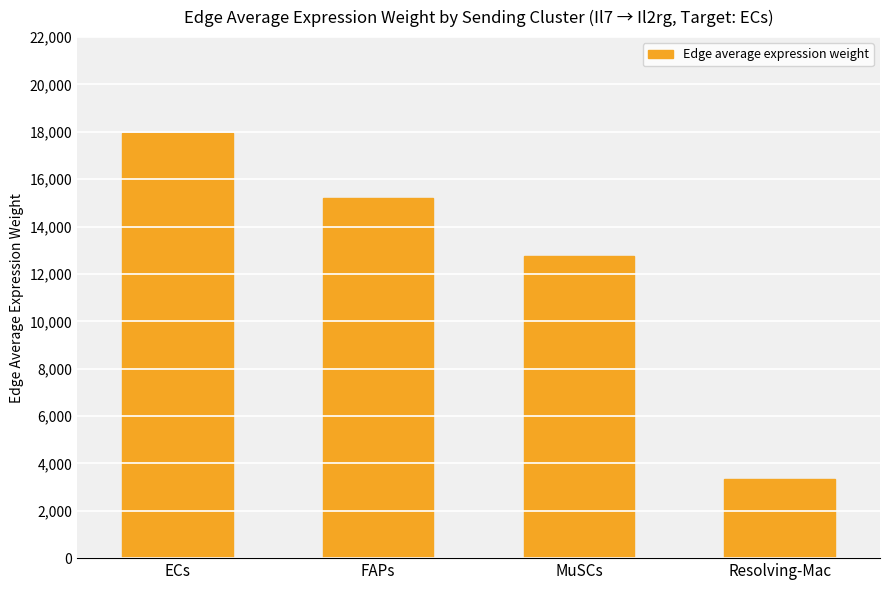

How many distinct data groups are displayed?

1